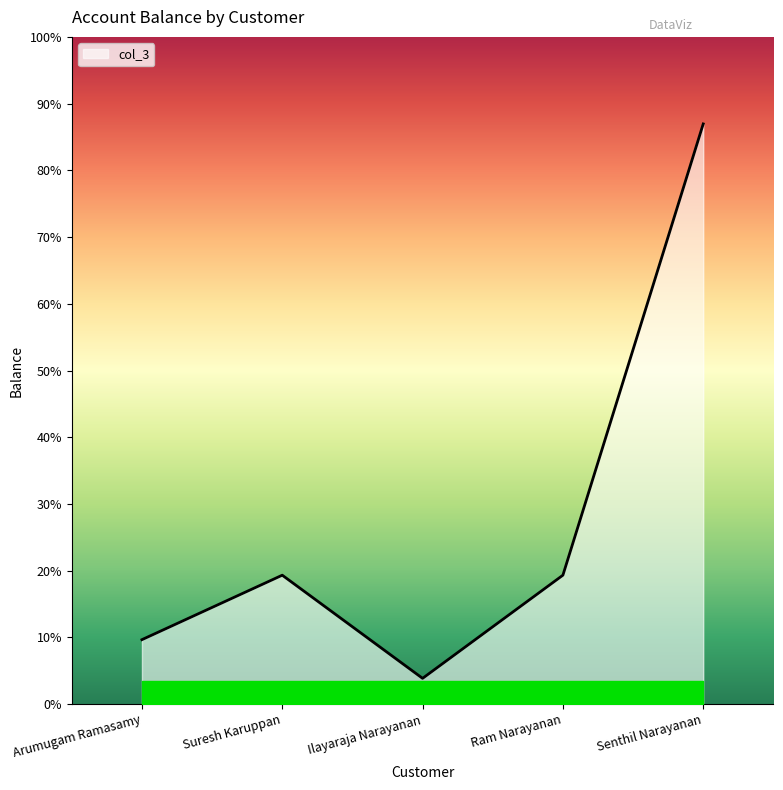

List the labels in order of value, smallest first.

Ilayaraja Narayanan, Arumugam Ramasamy, Suresh Karuppan, Ram Narayanan, Senthil Narayanan